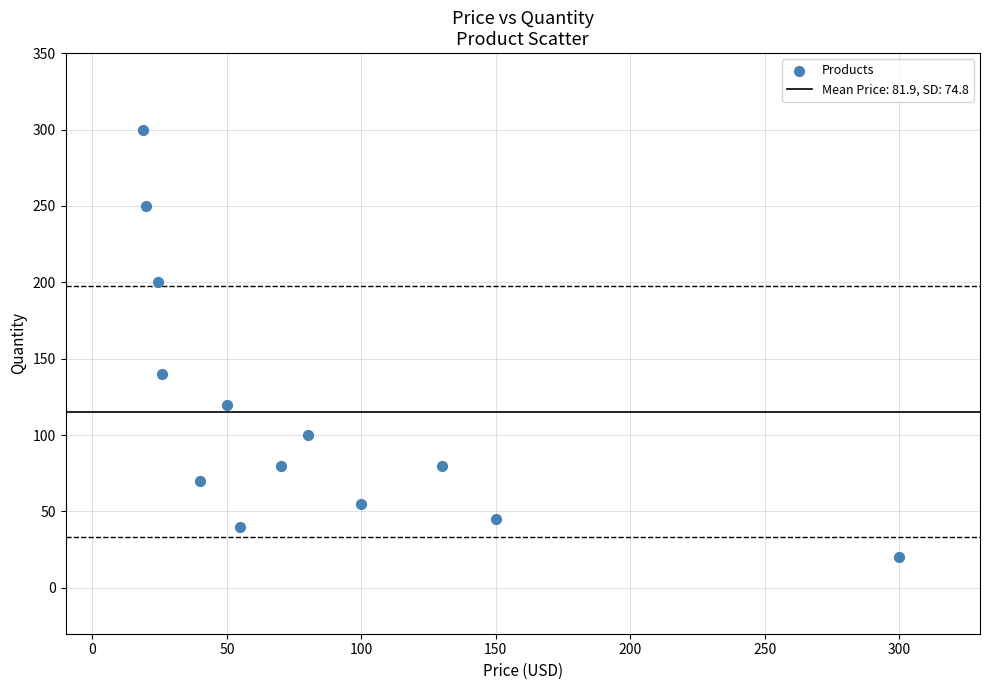

What is the range of Y values (max minus min)?

280